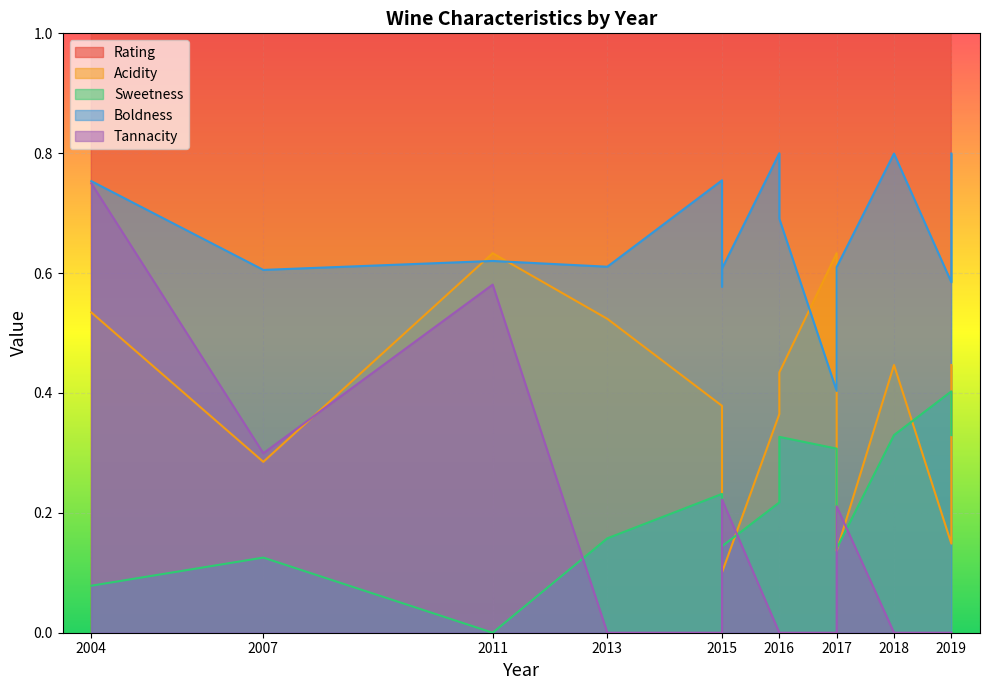

True or false: Tannacity has a value of 0.0 at 2015.

False